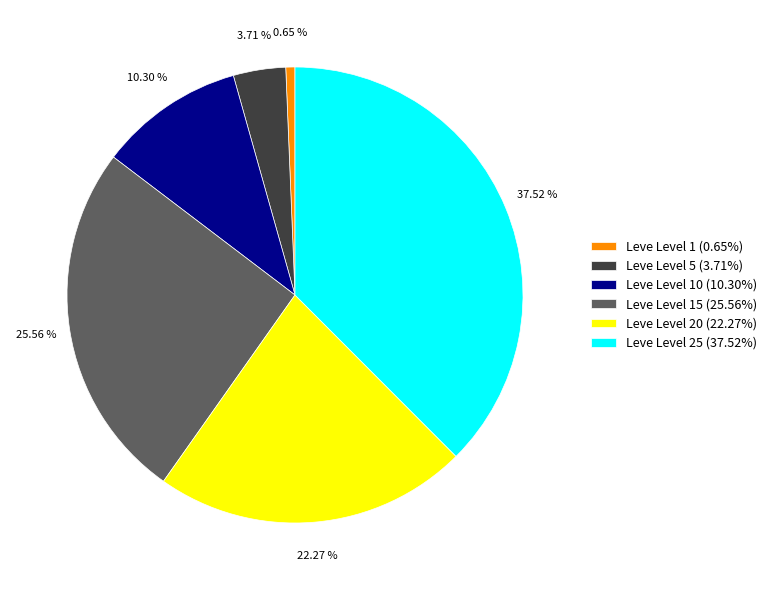

What is the ratio of the value at Leve Level 15 (25.56%) to the value at Leve Level 10 (10.30%)?

2.5